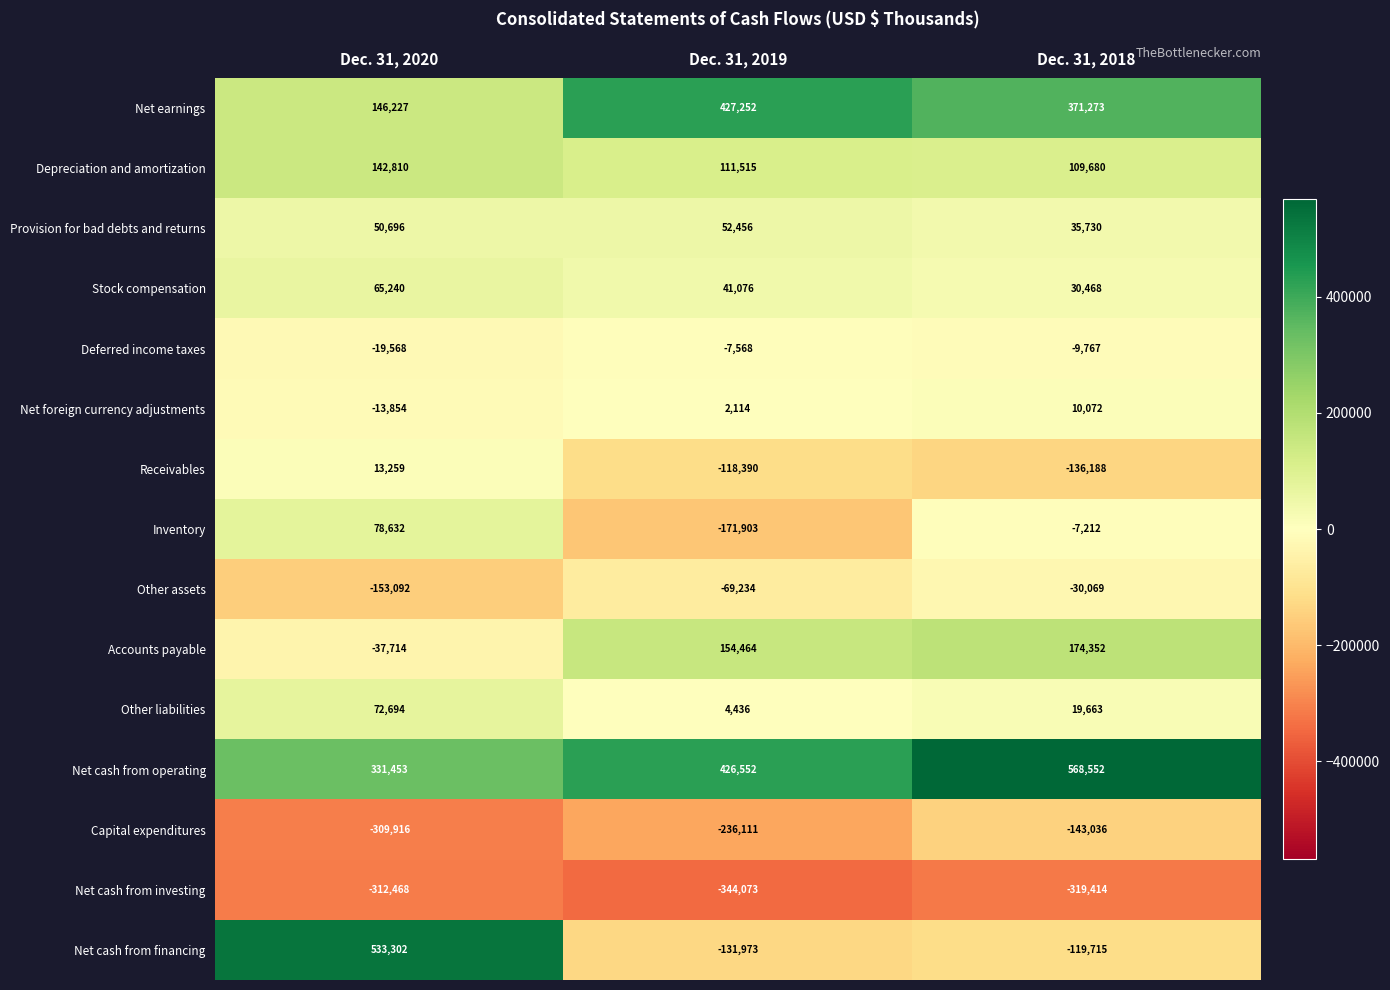

Rank the series by their maximum value, from lowest to highest.

Net cash from investing, Capital expenditures, Other assets, Deferred income taxes, Net foreign currency adjustments, Receivables, Provision for bad debts and returns, Stock compensation, Other liabilities, Inventory, Depreciation and amortization, Accounts payable, Net earnings, Net cash from financing, Net cash from operating